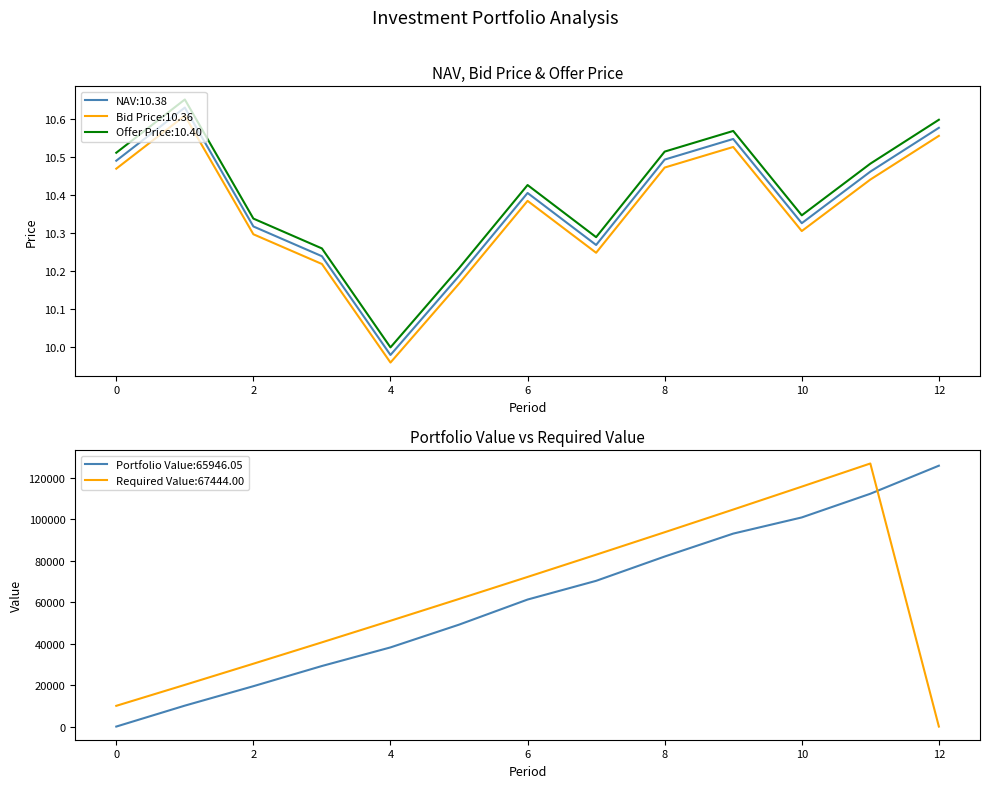

At how many categories does at least one series exceed 10?

12